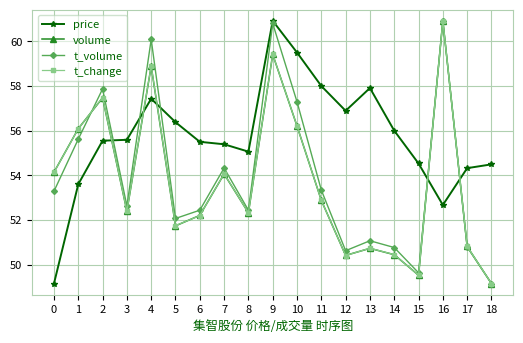

After their last crossing, which series has the higher values: volume or price?

price